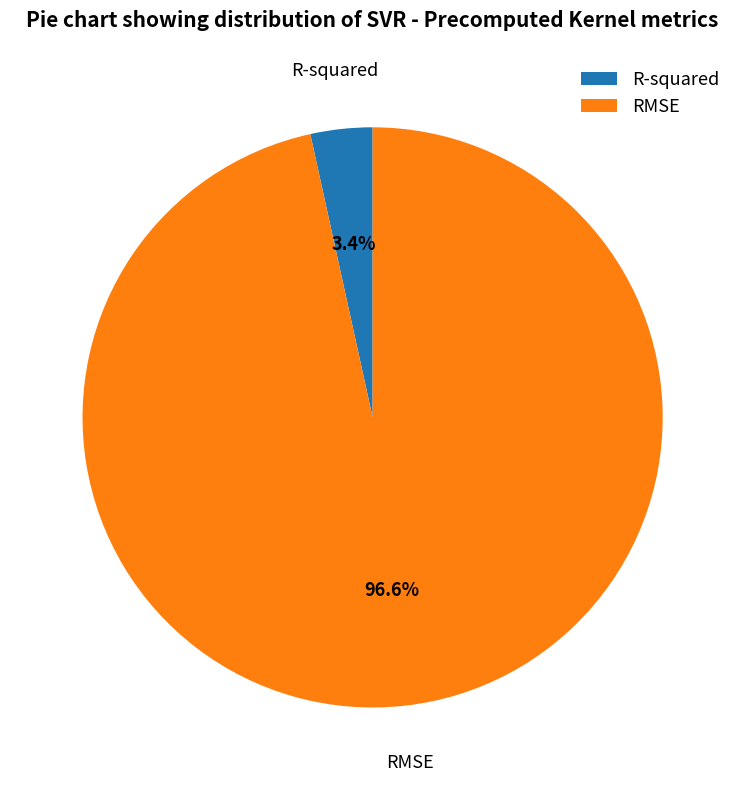

To the nearest percent, what portion does R-squared represent?

3%